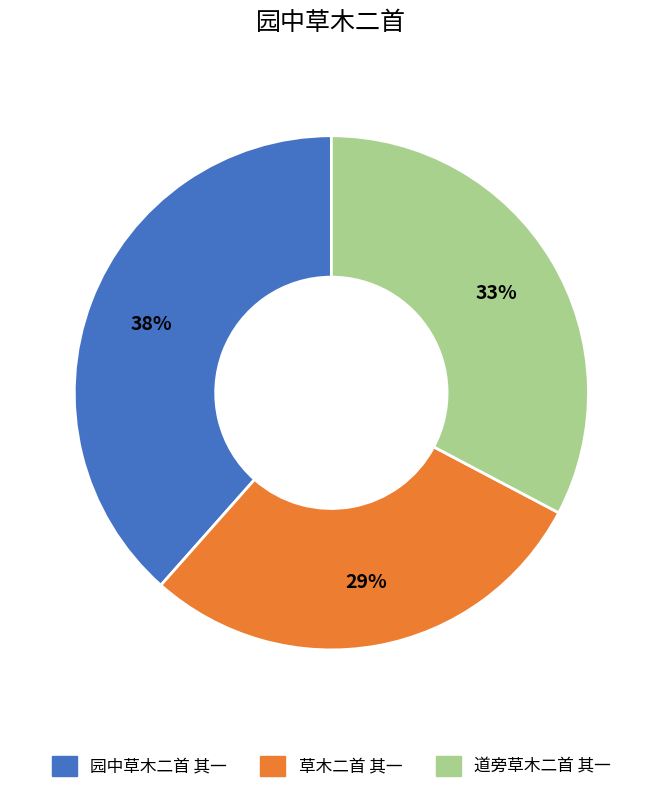

Rank the categories by value from lowest to highest.

草木二首 其一, 道旁草木二首 其一, 园中草木二首 其一